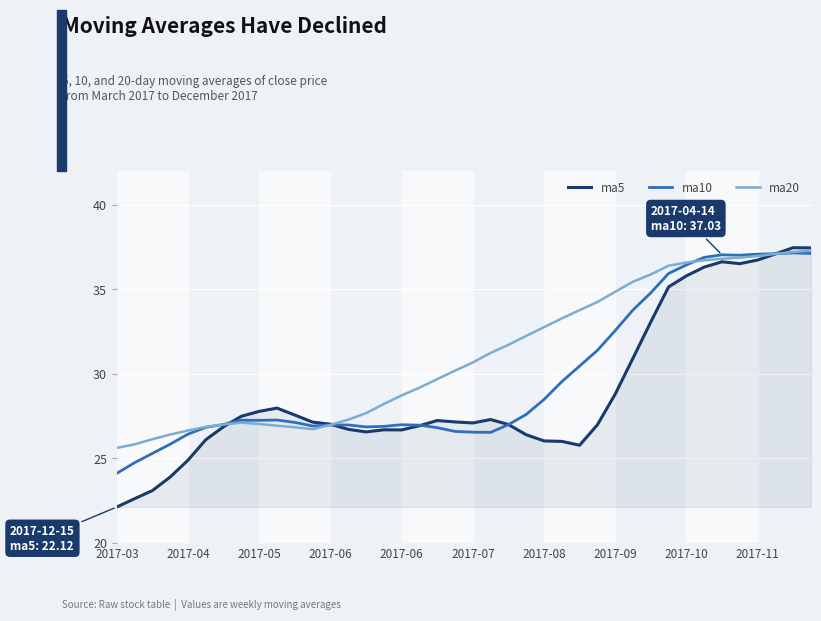

Is it true that ma20 equals 53.3 at 2017-07?

False